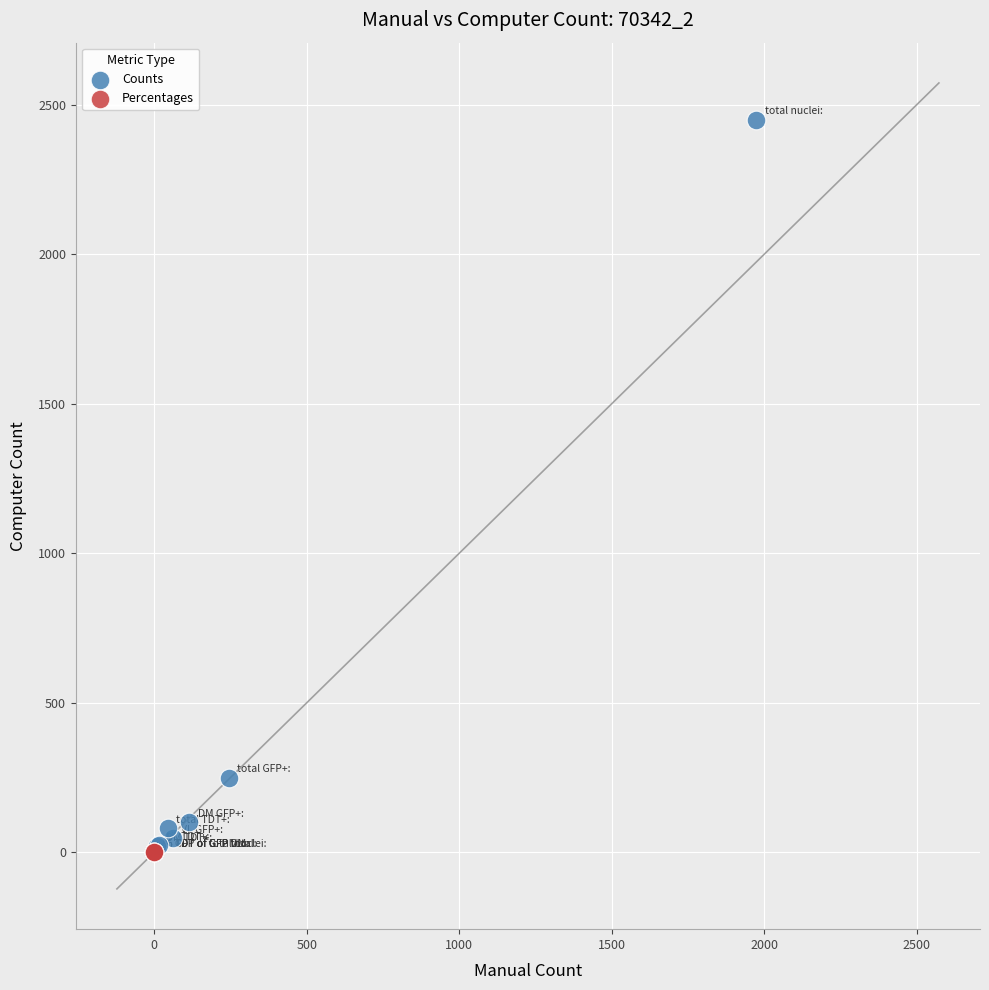

Which series has the widest spread of Y values?

Counts